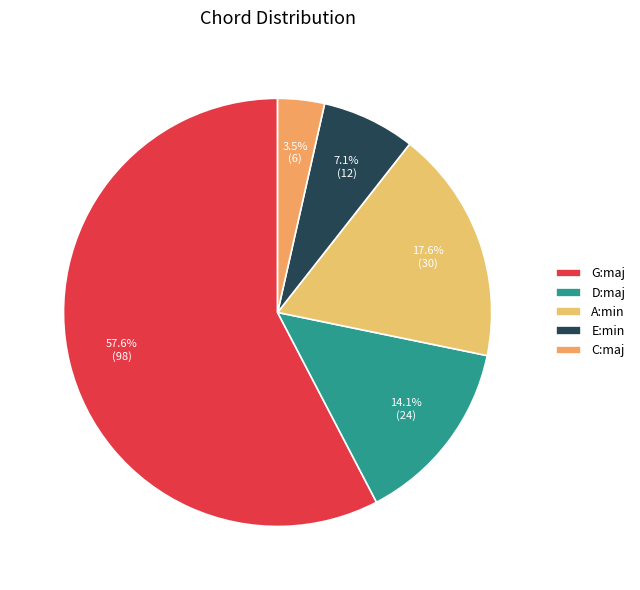

How many slices are in this pie chart?

5